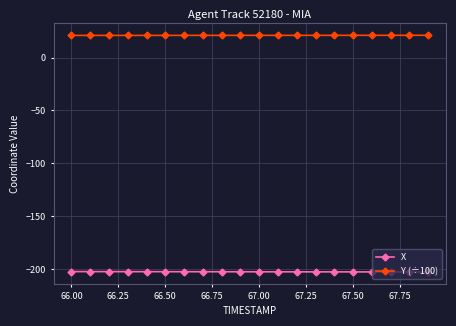

What is the average value of the X series?

-202.3